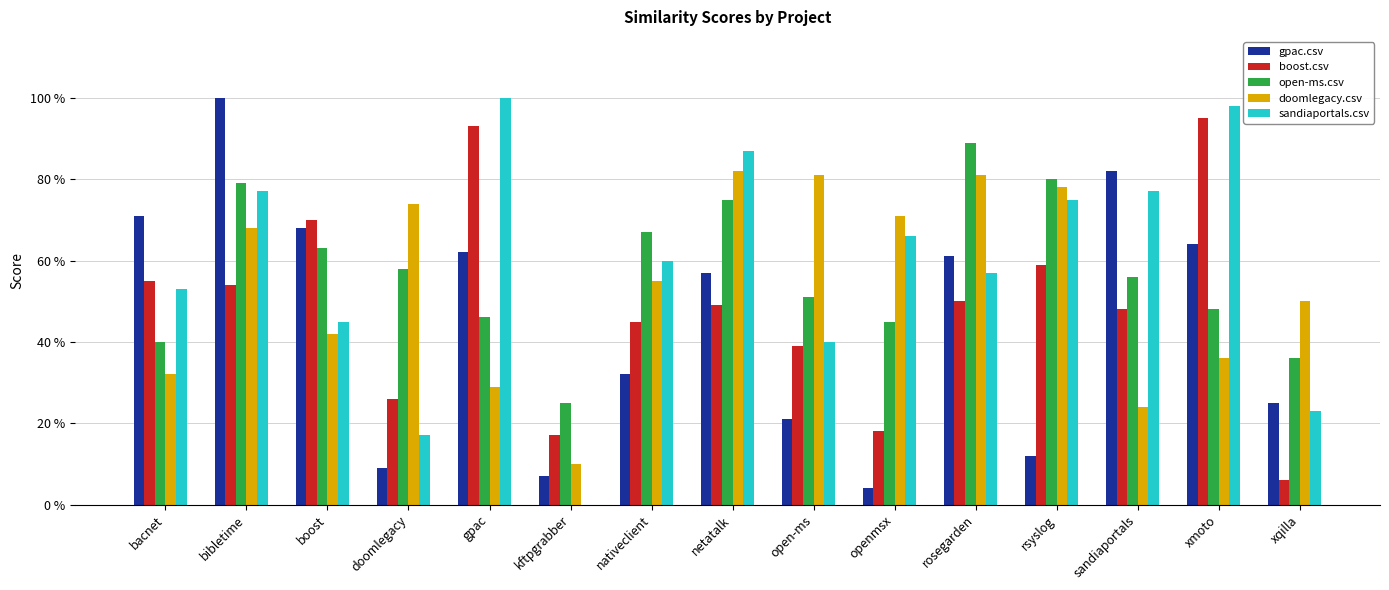

Does the chart contain stacked bars?

No